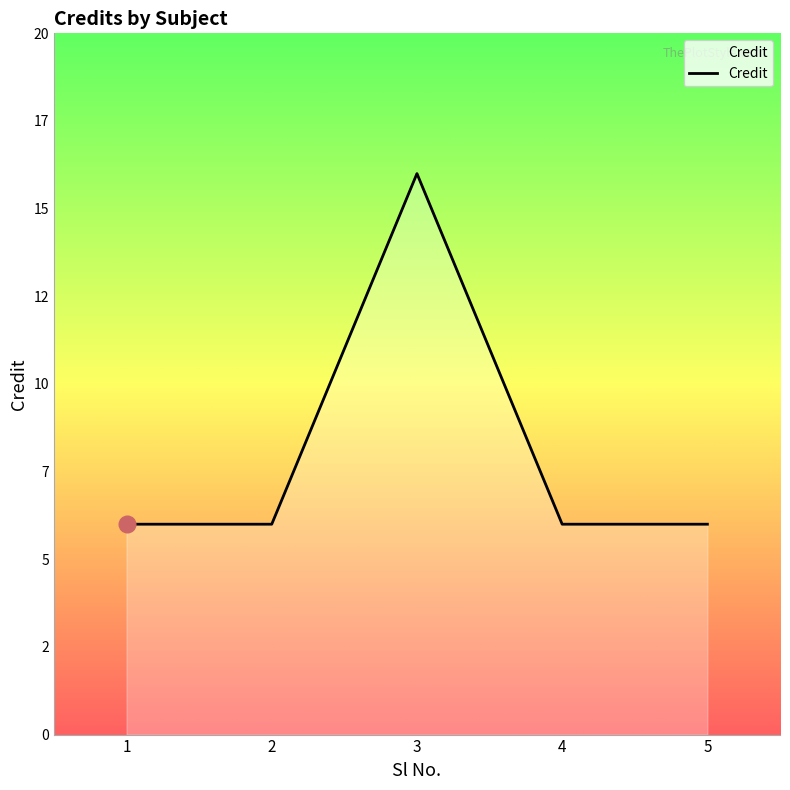

What is the smallest value displayed?

6